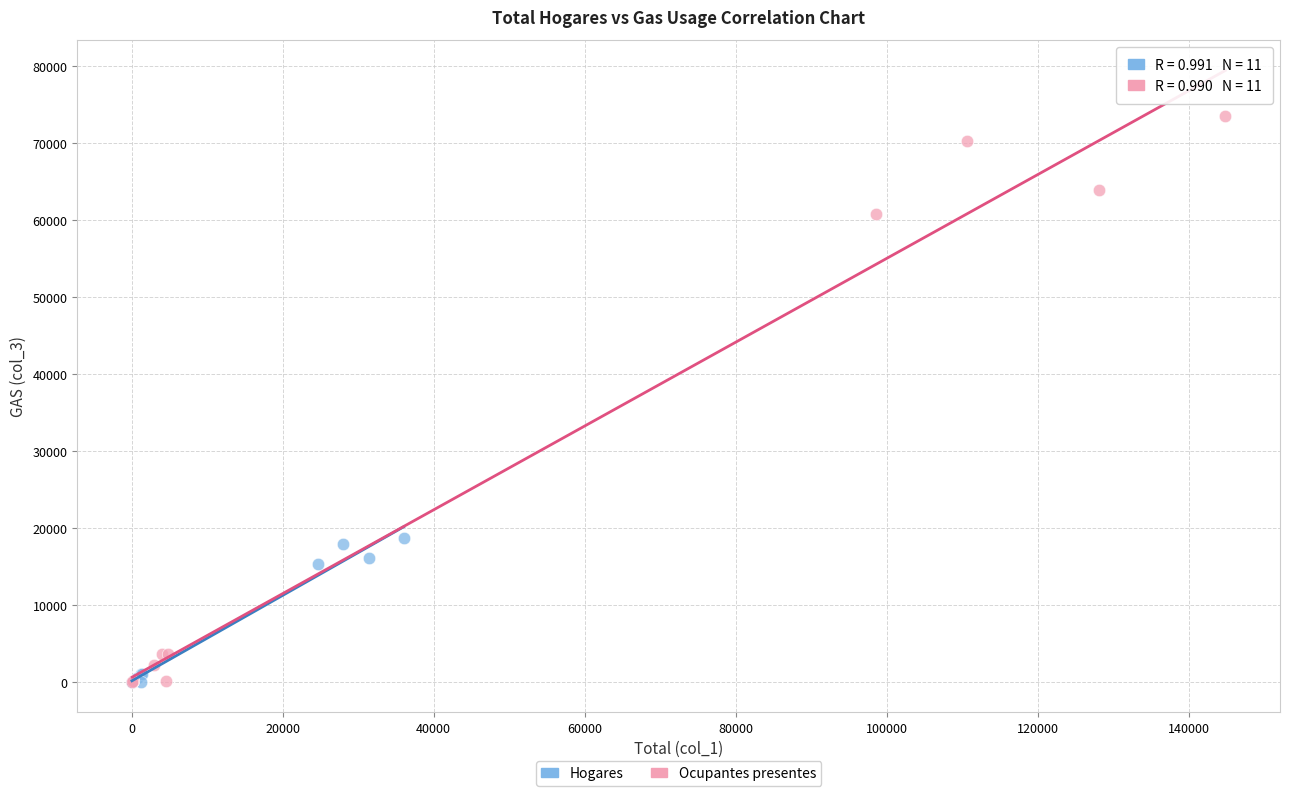

Which series reaches the maximum Y coordinate?

Ocupantes presentes